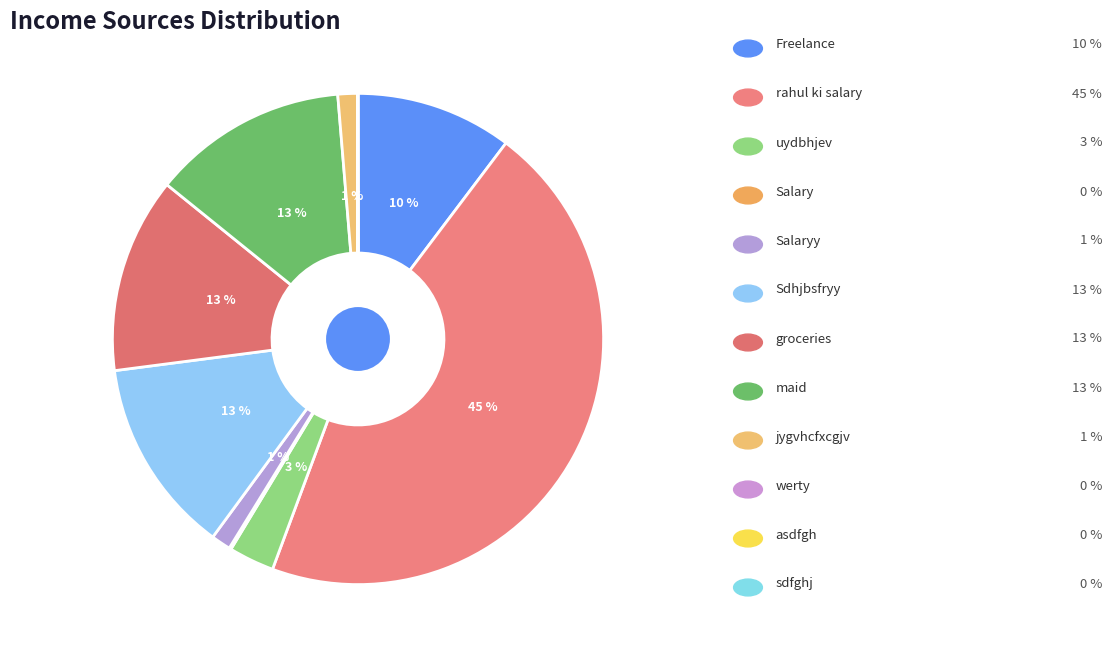

How many segments does this pie chart have?

12